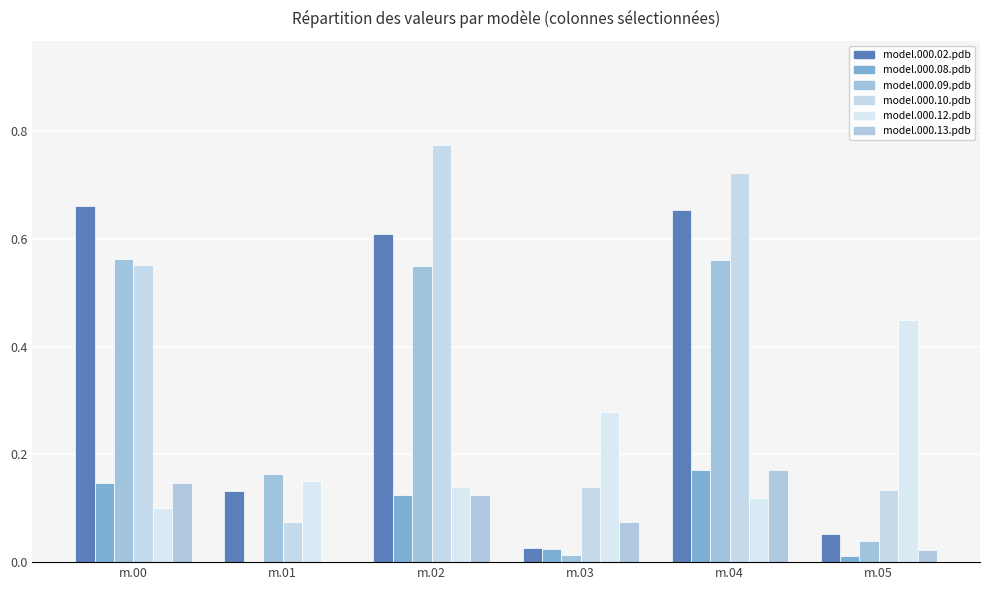

Which label corresponds to the smallest value in the chart?

m.01